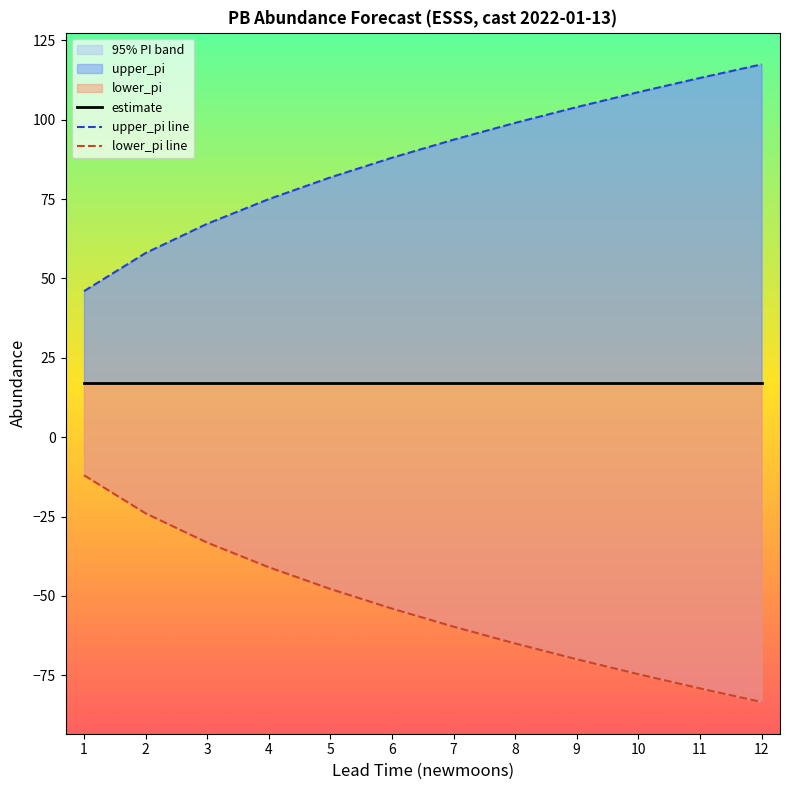

Which has a higher value, 4 or 10?

4